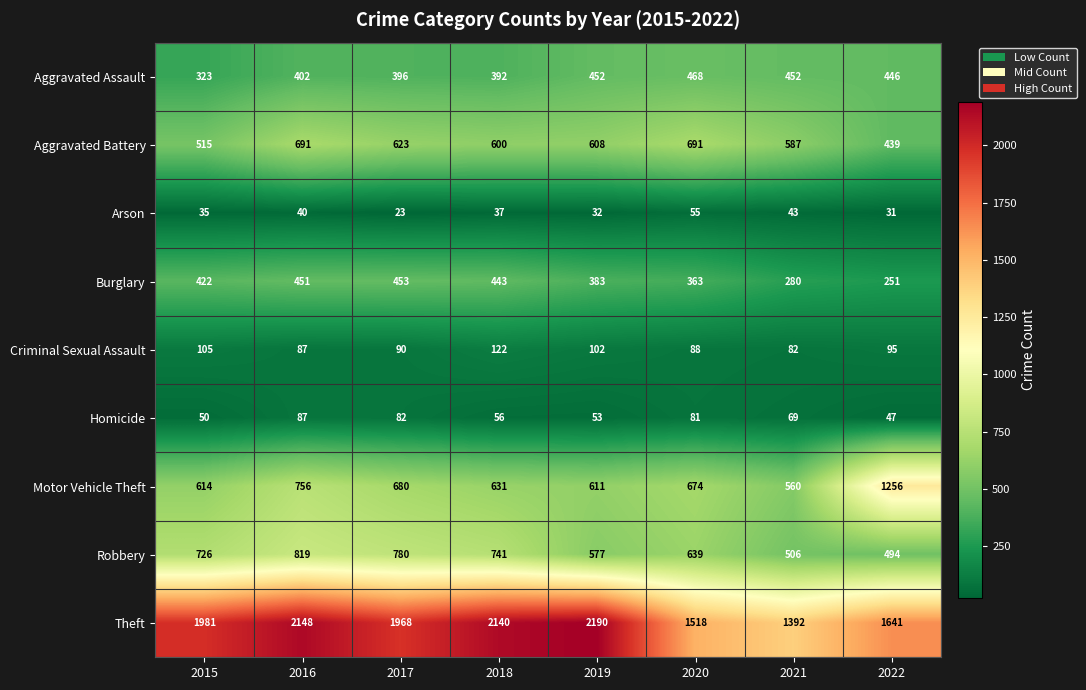

The Burglary series shows 422 at 2015. True or false?

True